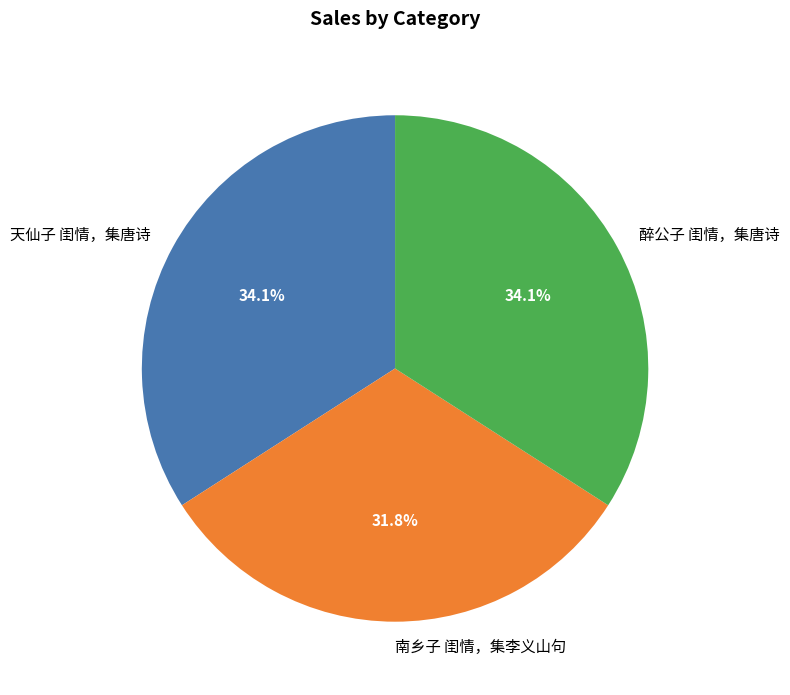

To the nearest percent, what portion does 南乡子 闺情，集李义山句 represent?

32%